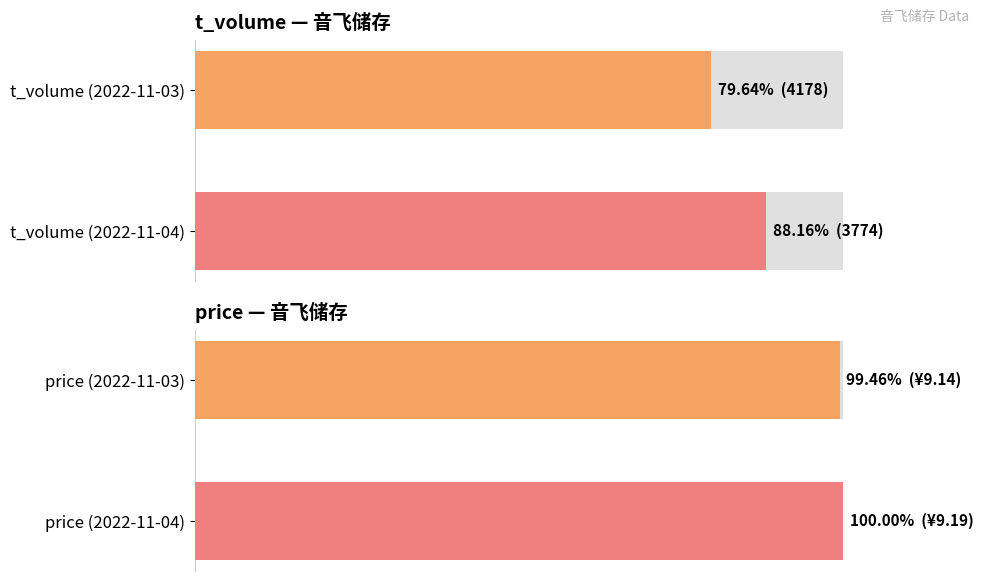

The value of price at price (2022-11-04) is 100.0. True or false?

True